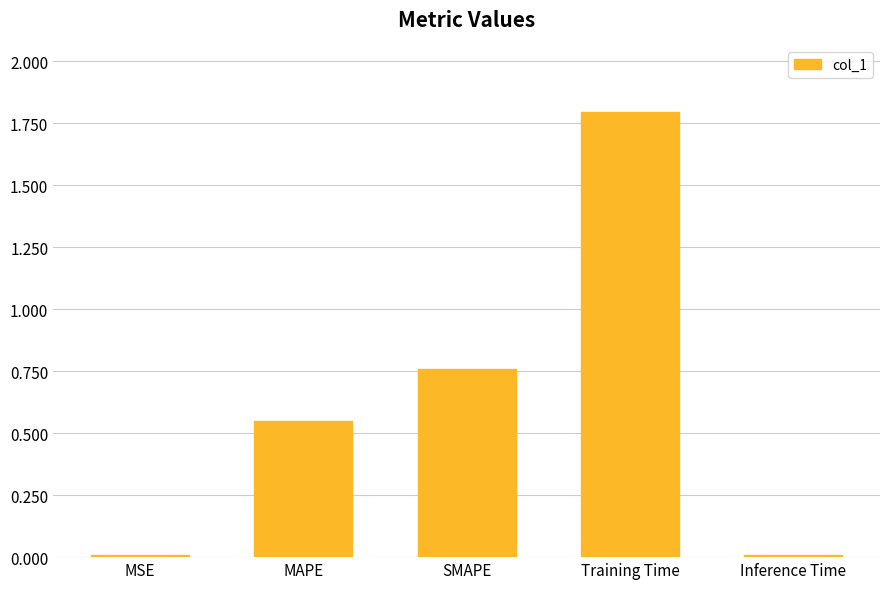

True or false: the data shows 0.2 at SMAPE.

False